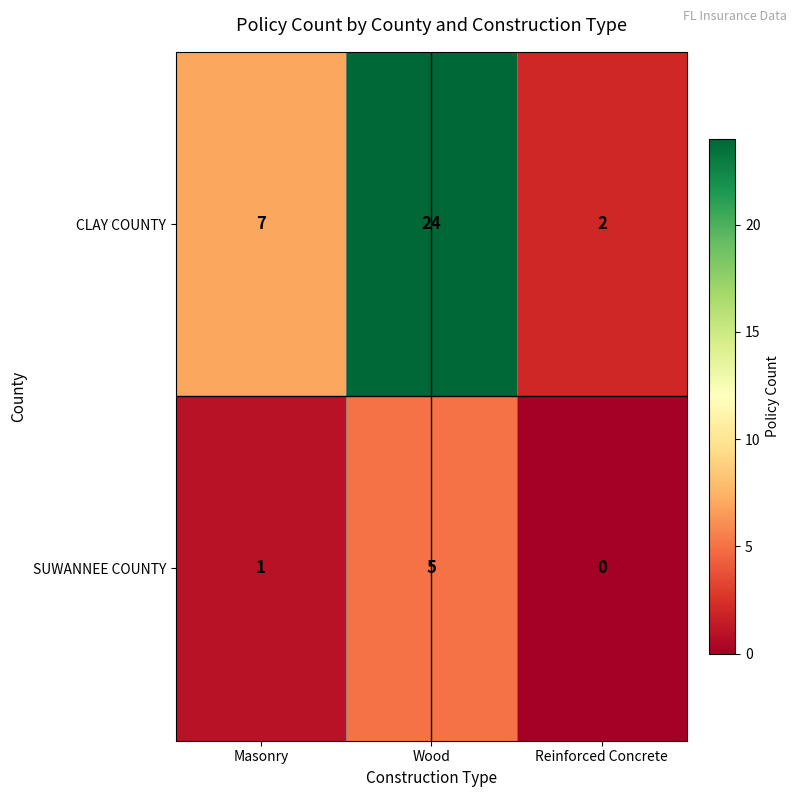

Where is CLAY COUNTY nearest to the value 13?

Masonry